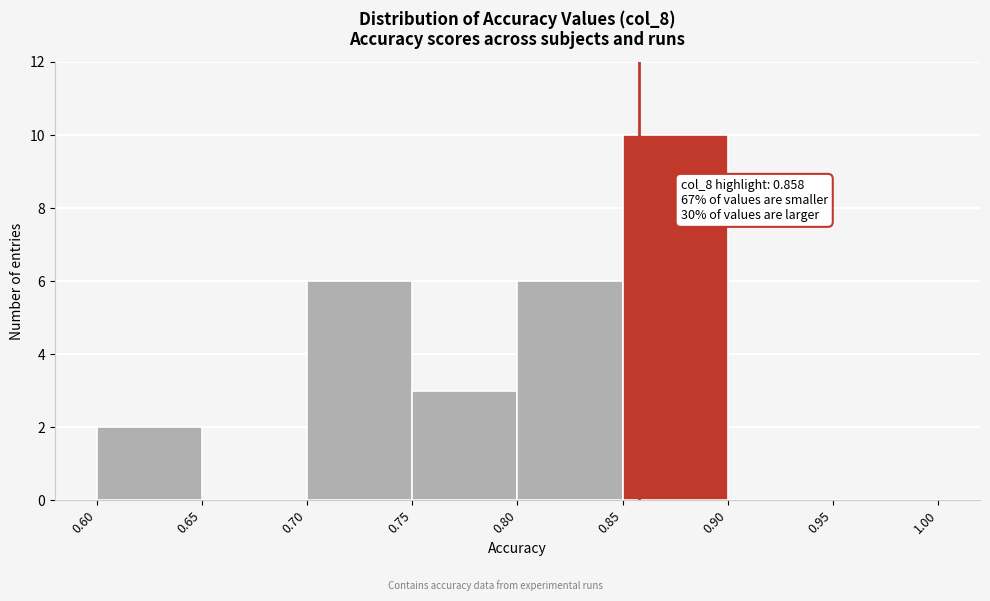

Over which range of the x-axis is the bar tallest?

0.85 to 0.90